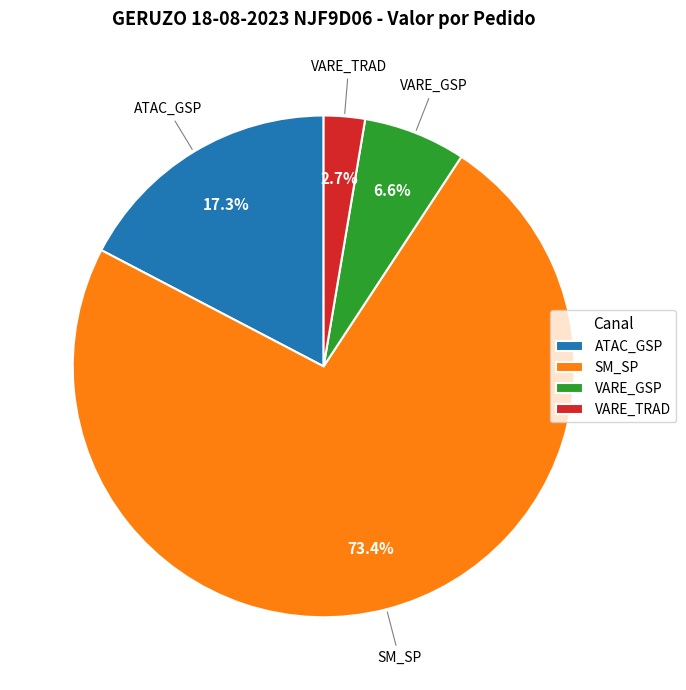

Which category has the biggest portion of the pie?

SM_SP